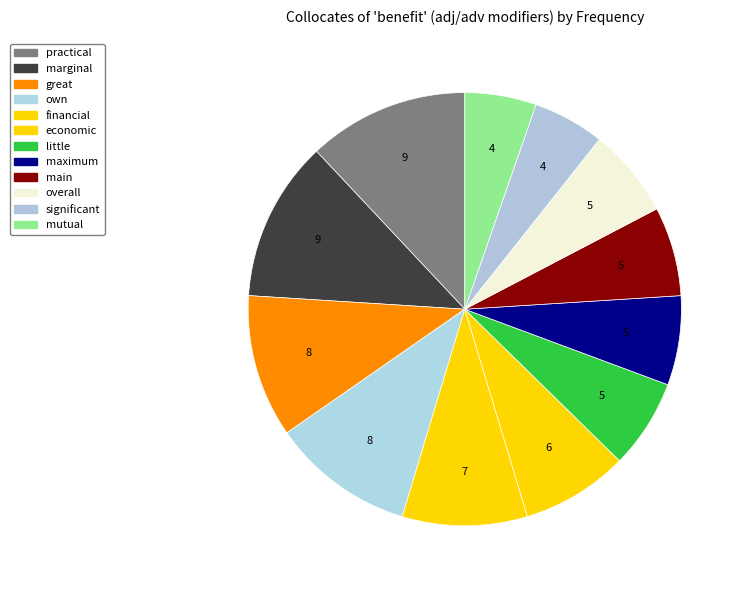

How many slices are in this pie chart?

12